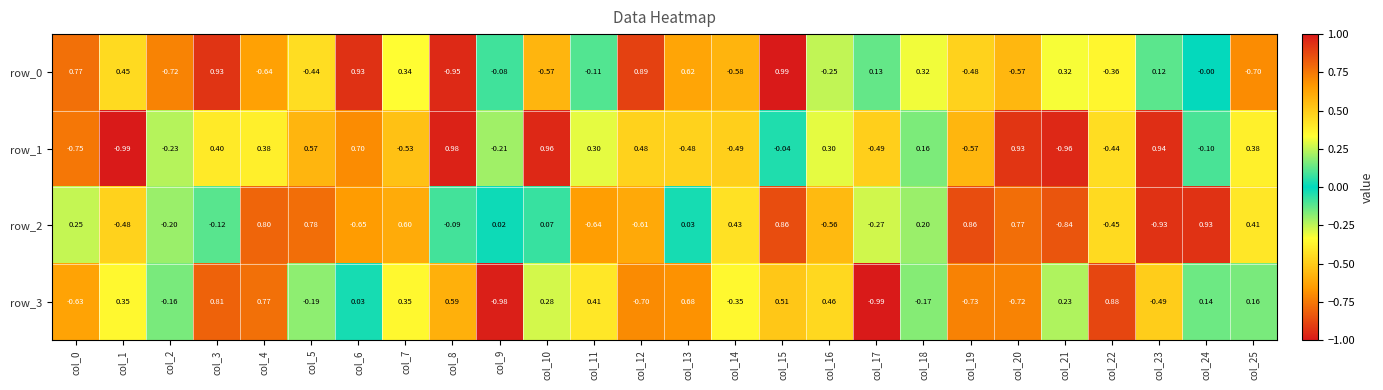

Is the value of row_1 at col_19 greater than the value of row_0 at col_12?

No